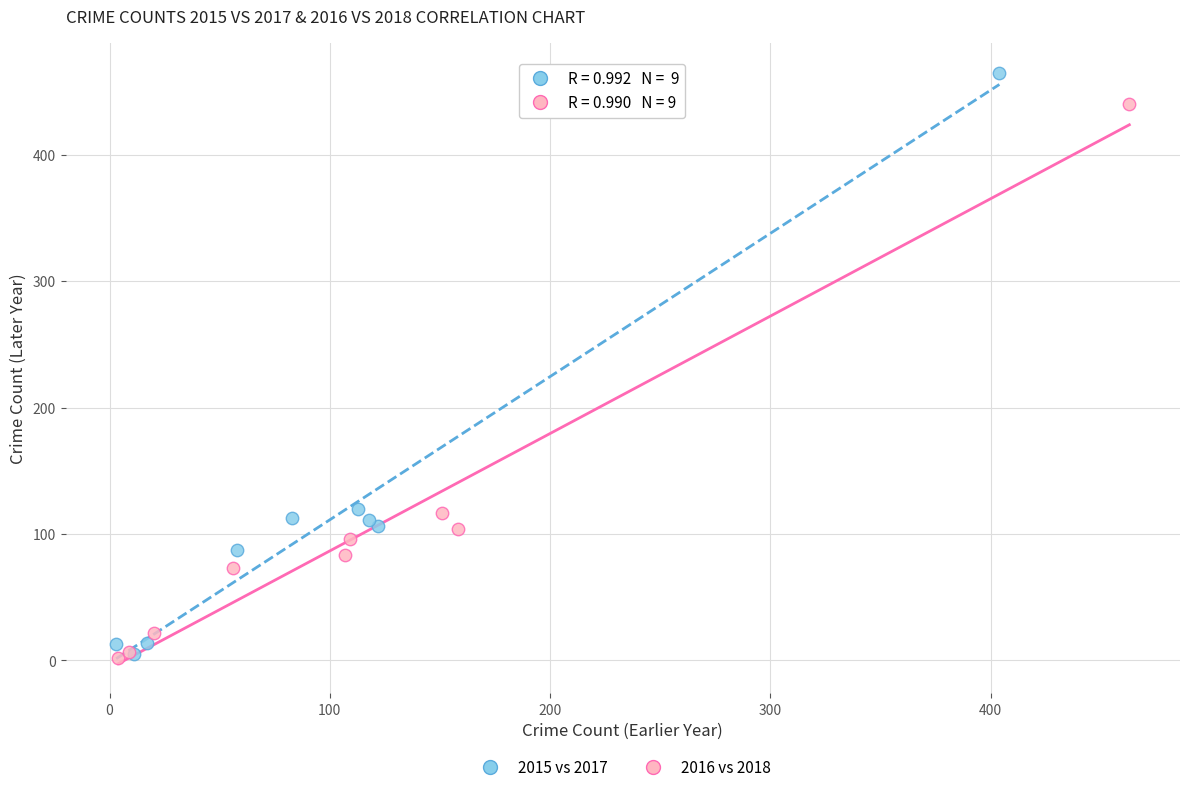

Which series has the largest Y range (max minus min)?

2015 vs 2017